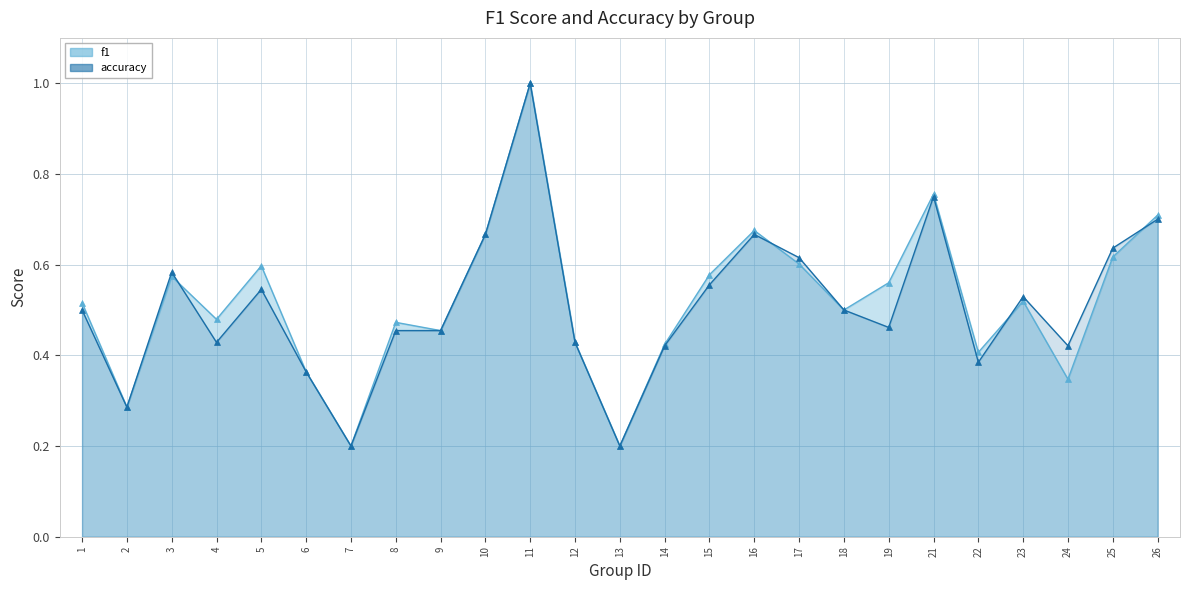

Between 18 and 25, which is larger?

25